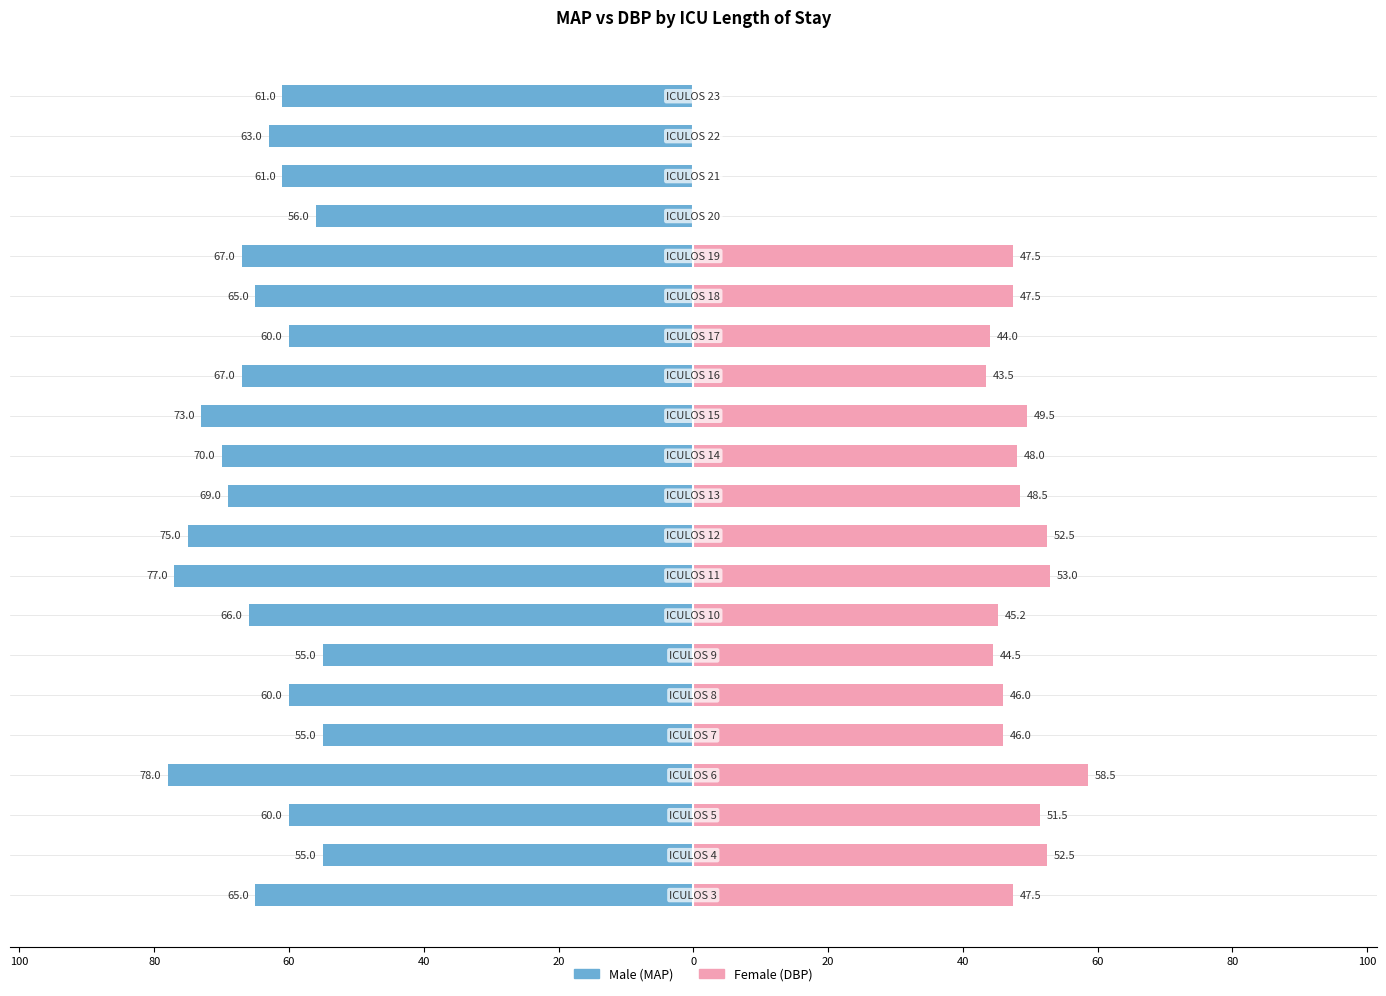

How many values in the Female series are below 47?

10